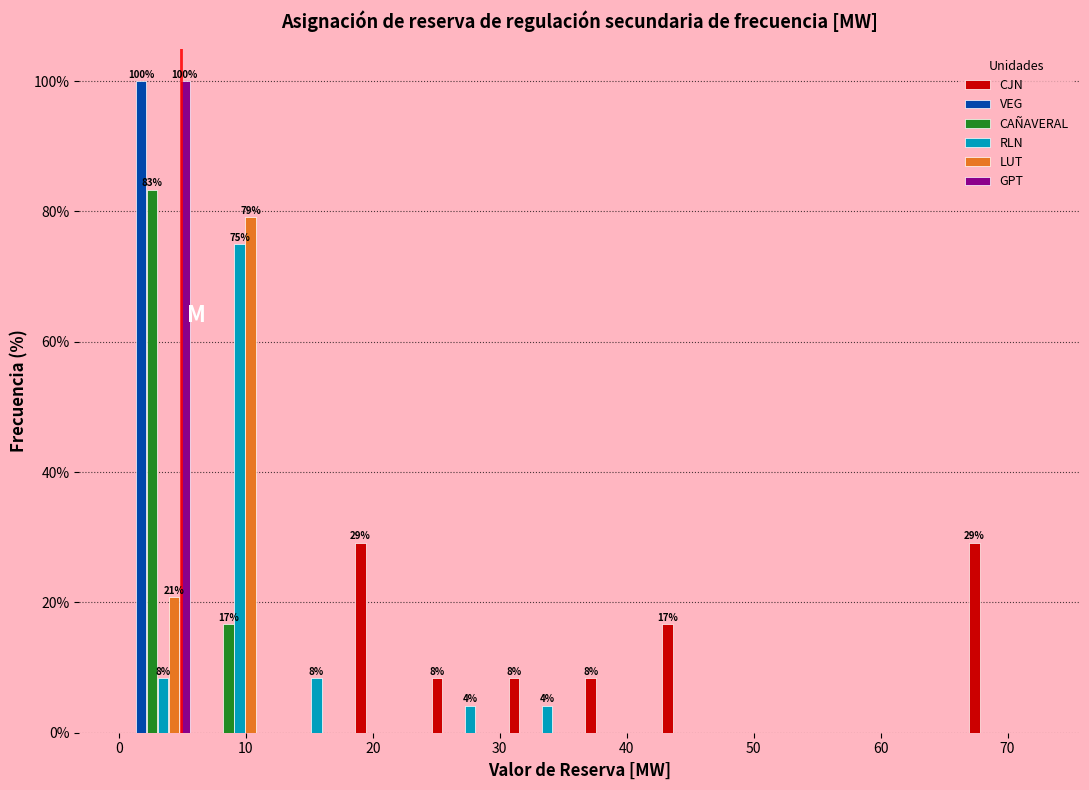

In the VEG series, which range on the x-axis has the tallest bar?

0 to 6